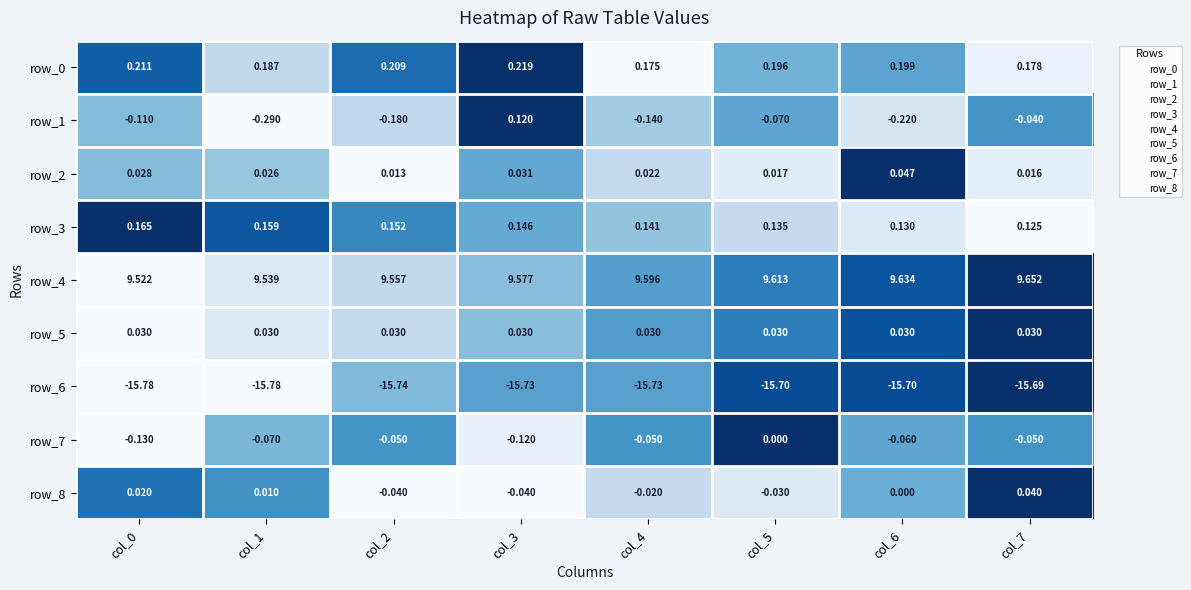

How many categories are shown in the chart?

8